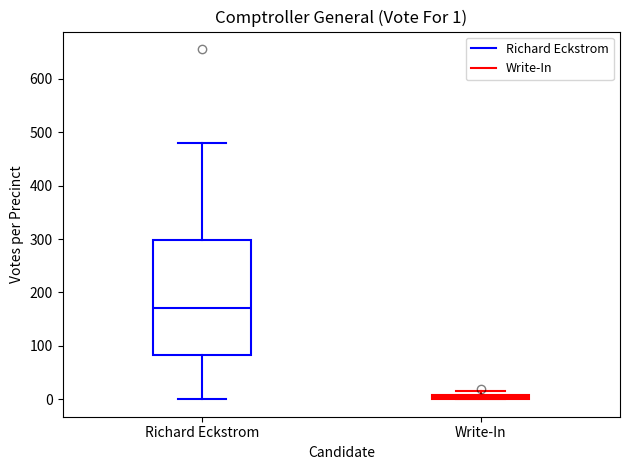

Which box's median line is the lowest?

Write-In